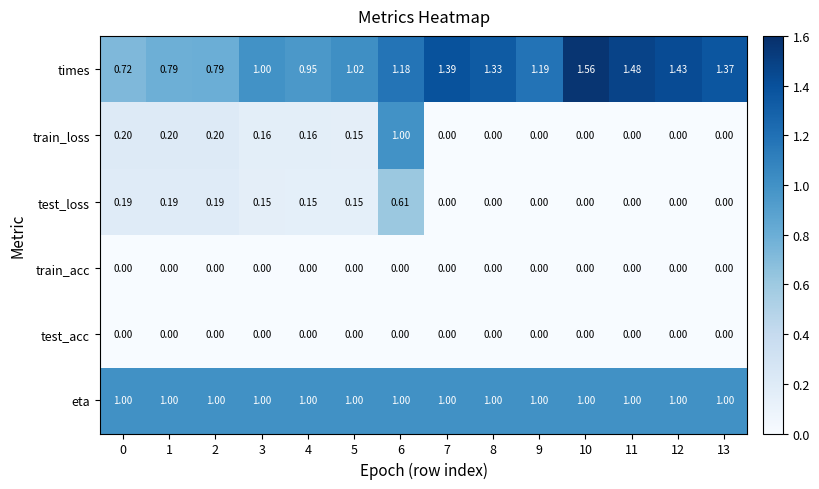

Count the number of data series in this chart.

6